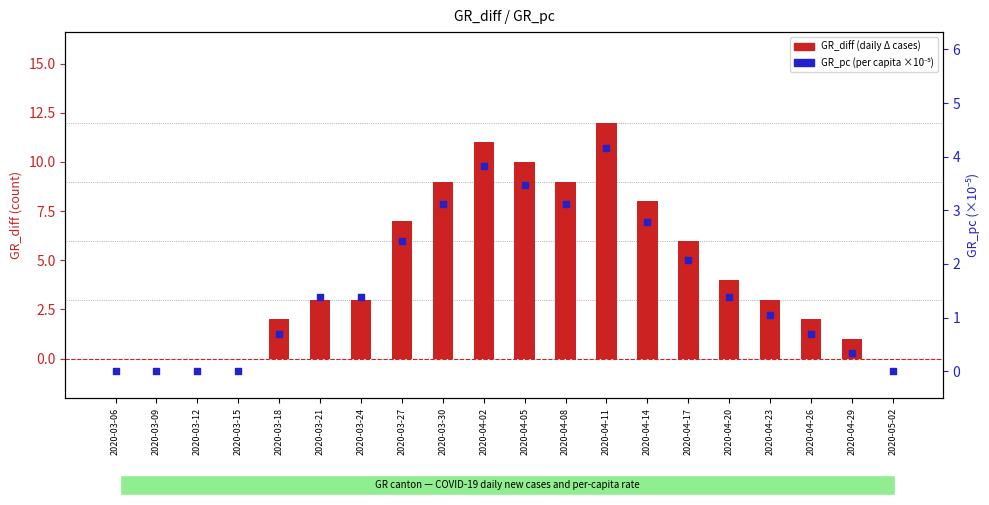

Which series contains the lowest Y value?

GR_diff (daily new cases)